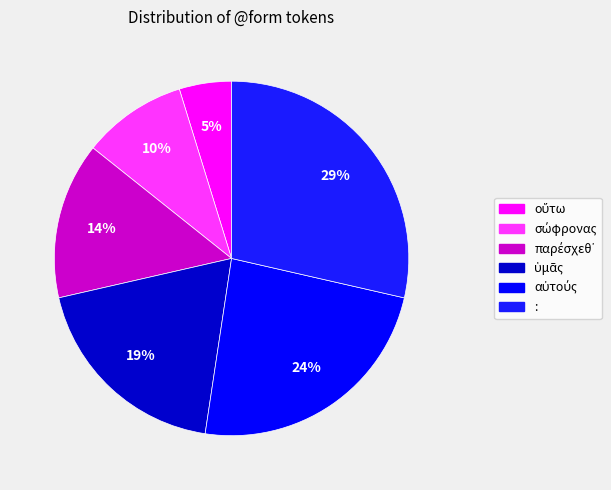

Does any single category account for the majority?

No